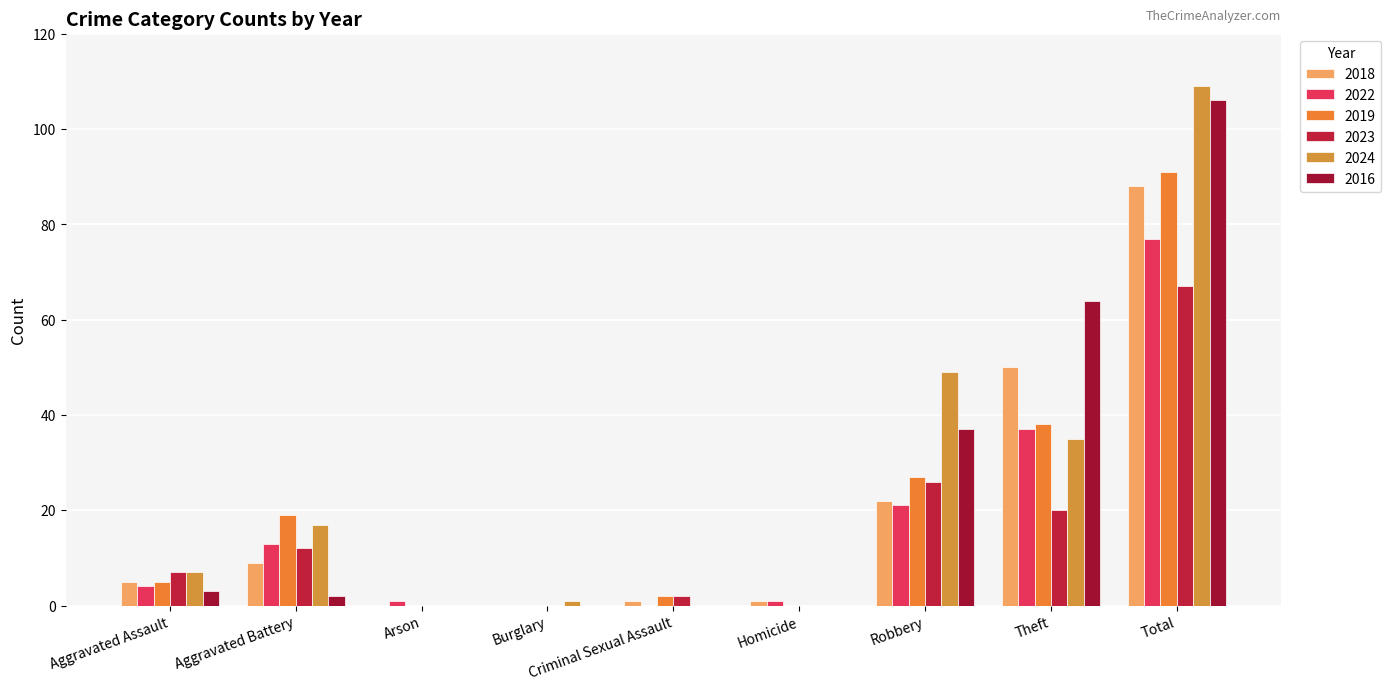

Reading left to right, transcribe all the data shown in this chart.

2018: 5	9	0	0	1	1	22	50	88
2022: 4	13	1	0	0	1	21	37	77
2019: 5	19	0	0	2	0	27	38	91
2023: 7	12	0	0	2	0	26	20	67
2024: 7	17	0	1	0	0	49	35	109
2016: 3	2	0	0	0	0	37	64	106